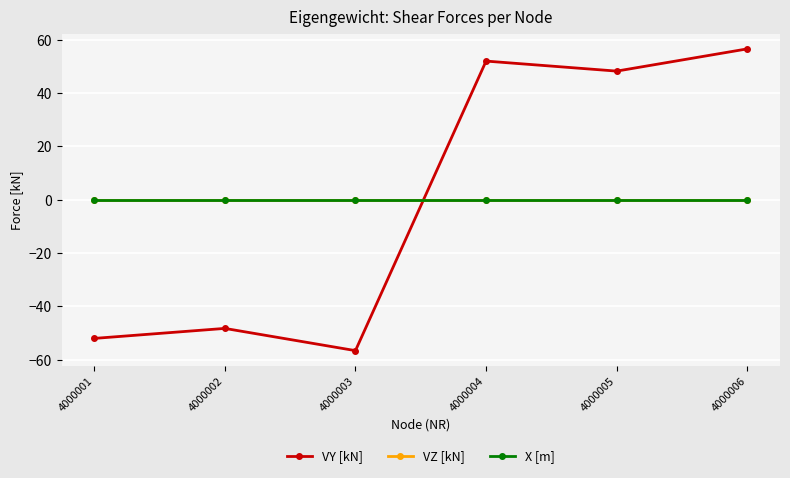

Does the chart have visible grid lines?

Yes